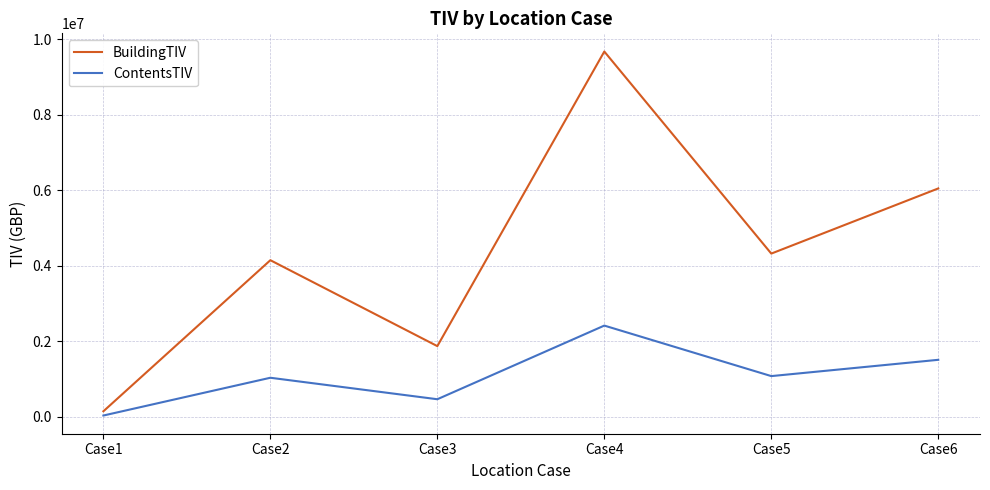

Reading right to left, list all the values displayed in this chart.

BuildingTIV: 6050000	4325000	9675000	1875000	4150000	150000
ContentsTIV: 1512500	1081250	2418750	468750	1037500	37500